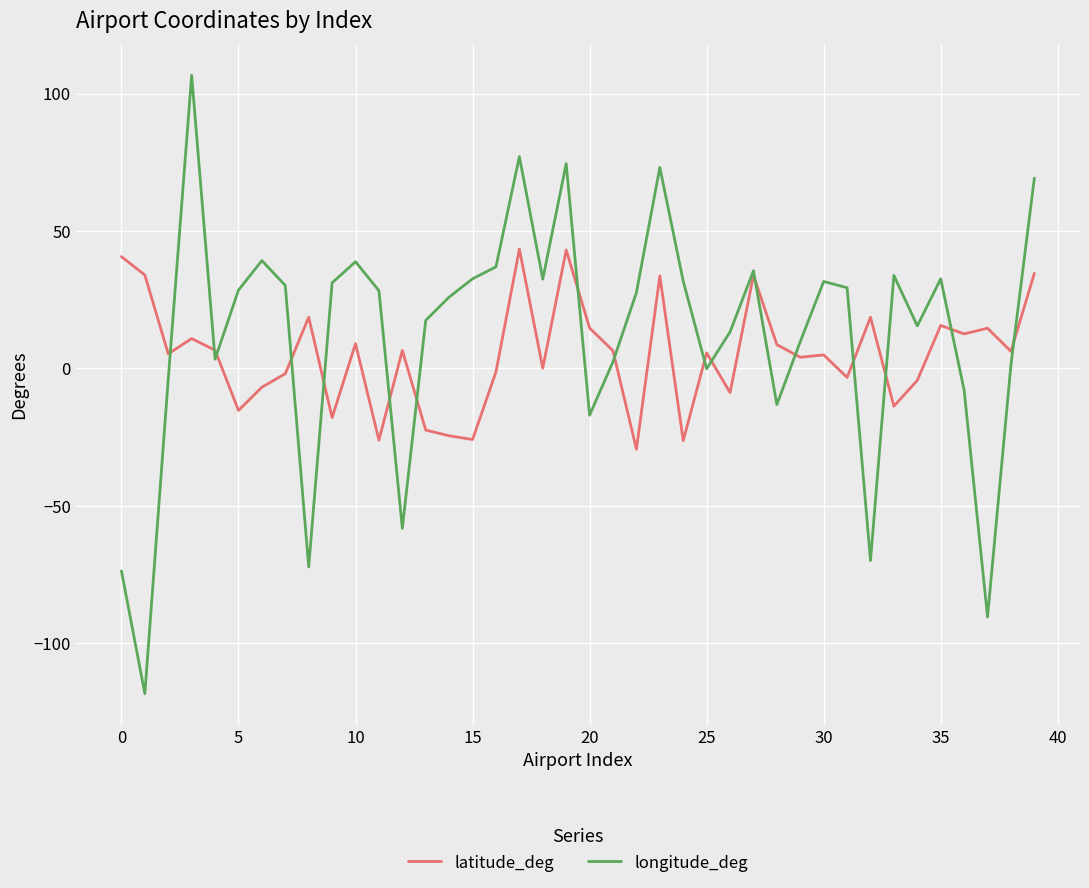

Which series has the widest spread of values?

longitude_deg